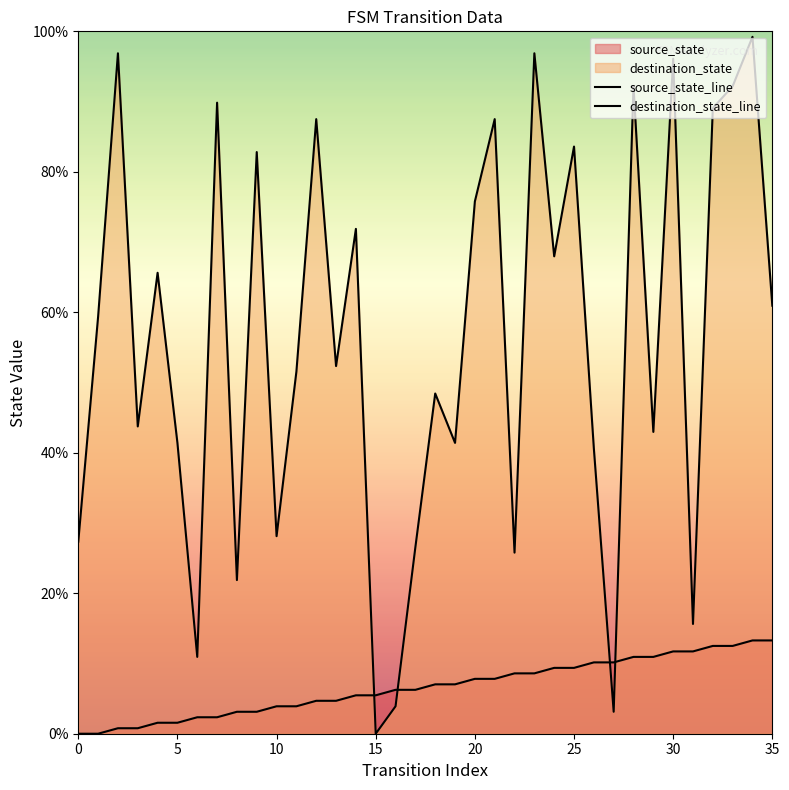

Which series ends up on top after the final intersection of source_state_line and destination_state_line?

destination_state_line